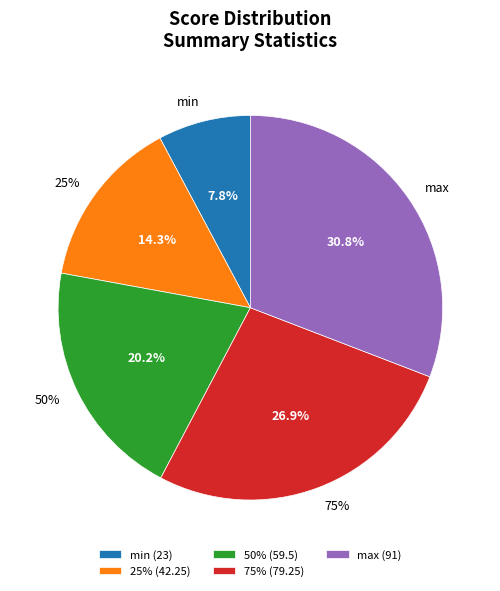

Is there a majority slice in this chart?

No